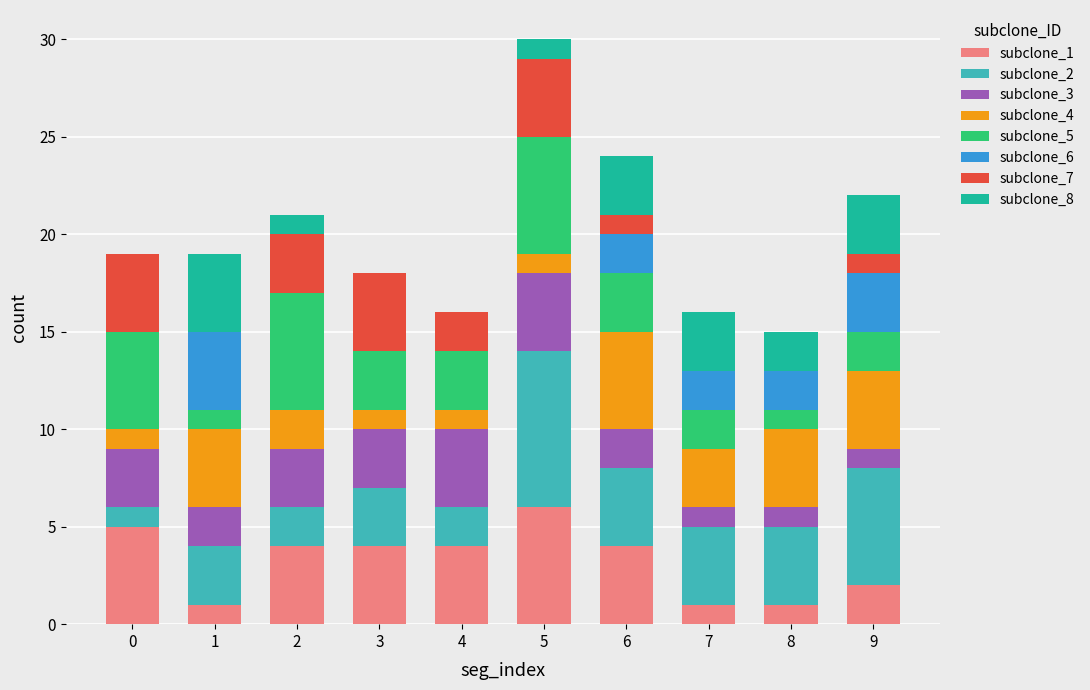

At which category is the sum across all series the highest?

5